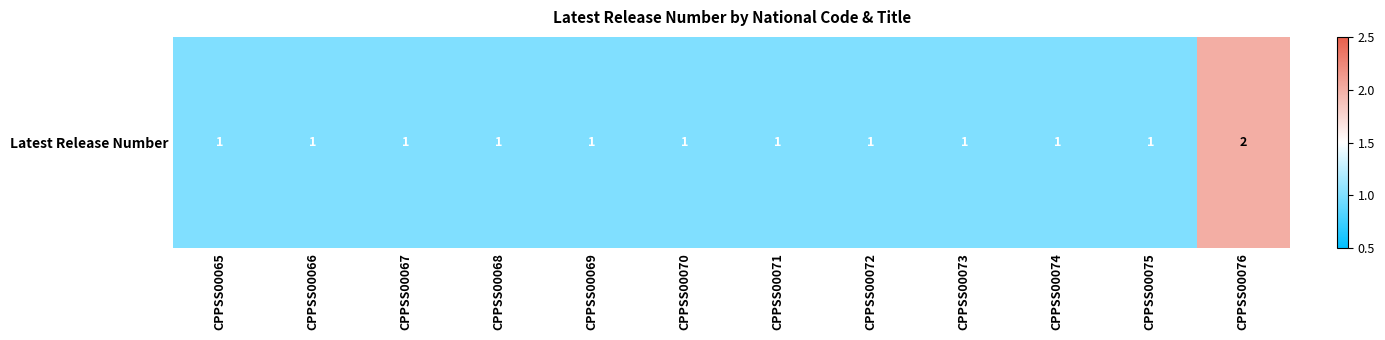

Which category has the lowest value across all series?

CPPSS00065